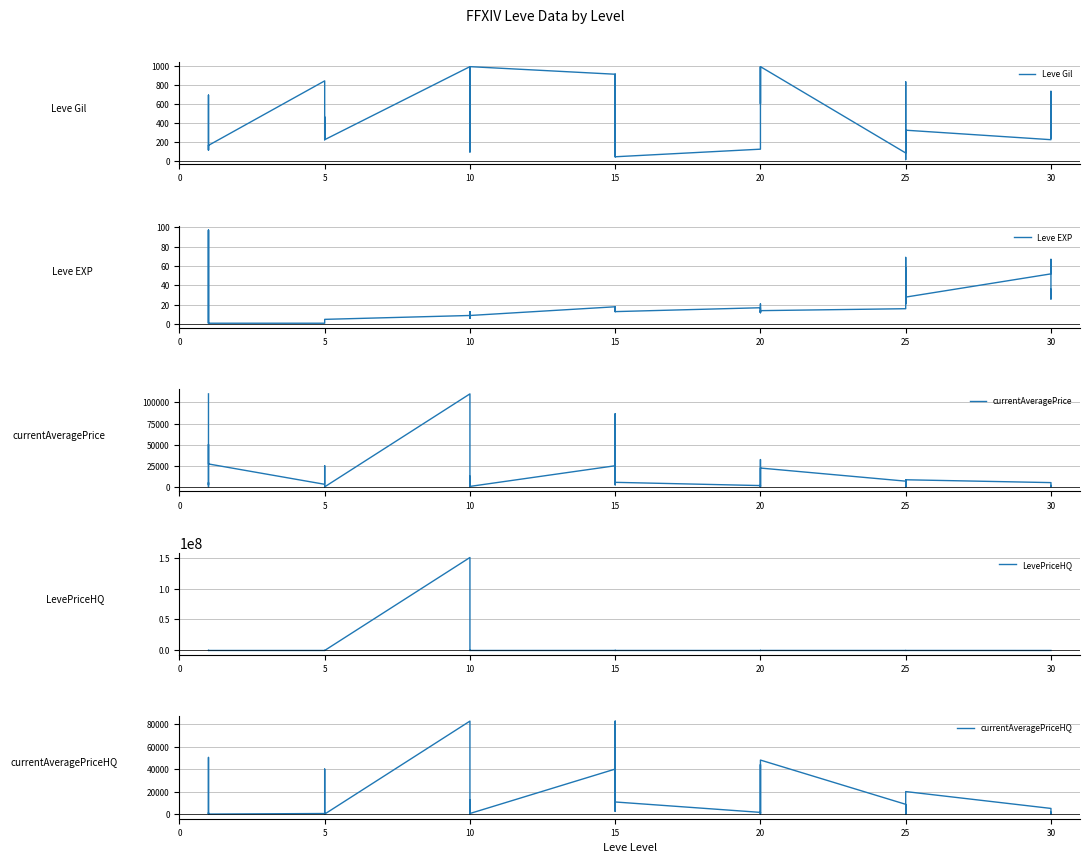

The value of LevePriceHQ at 25 is 0.0. True or false?

True